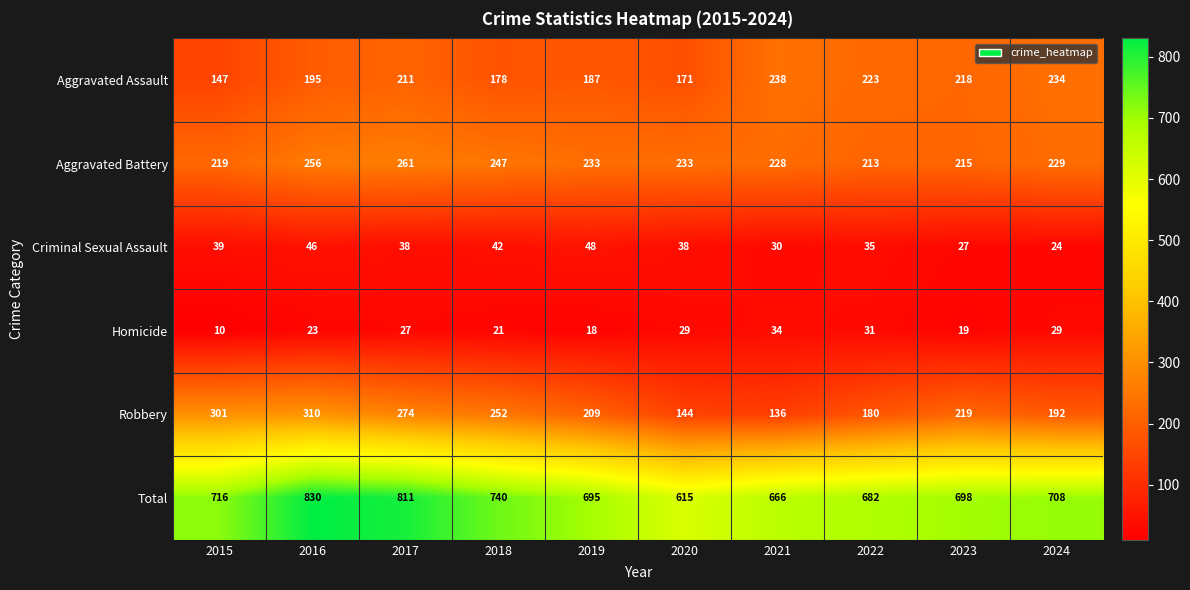

Rank the series at 2019 from lowest to highest value.

Homicide, Criminal Sexual Assault, Aggravated Assault, Robbery, Aggravated Battery, Total